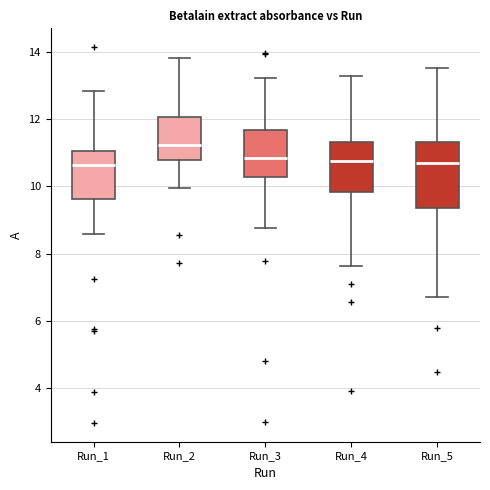

Where does the median line of the box for Run_3 sit on the y-axis? The values are not printed on the chart, so give them approximately, as read against the axis.

10.8